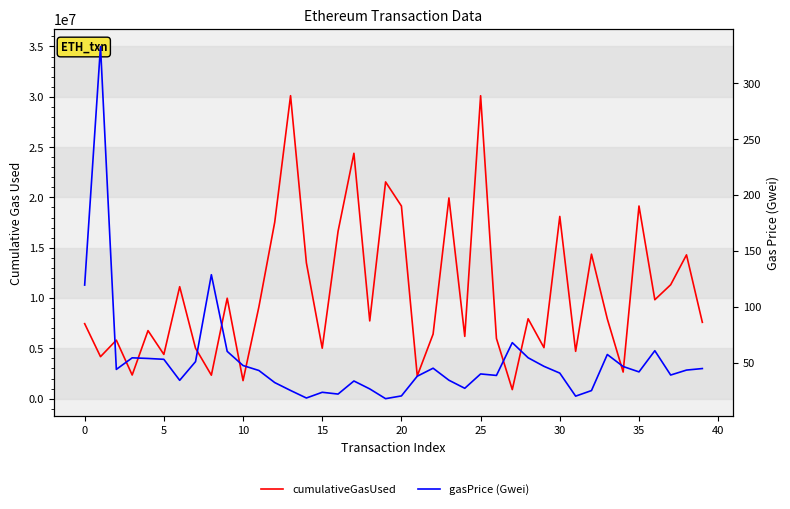

In gasPrice (Gwei), how many points are lower than both neighbors (excluding endpoints)?

10